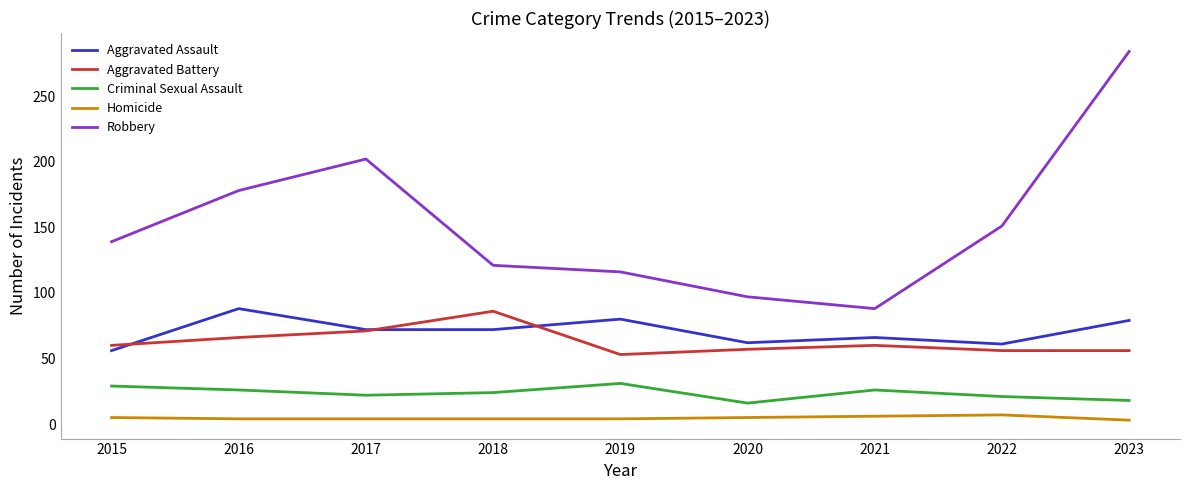

Which series has the largest range (max minus min)?

Robbery